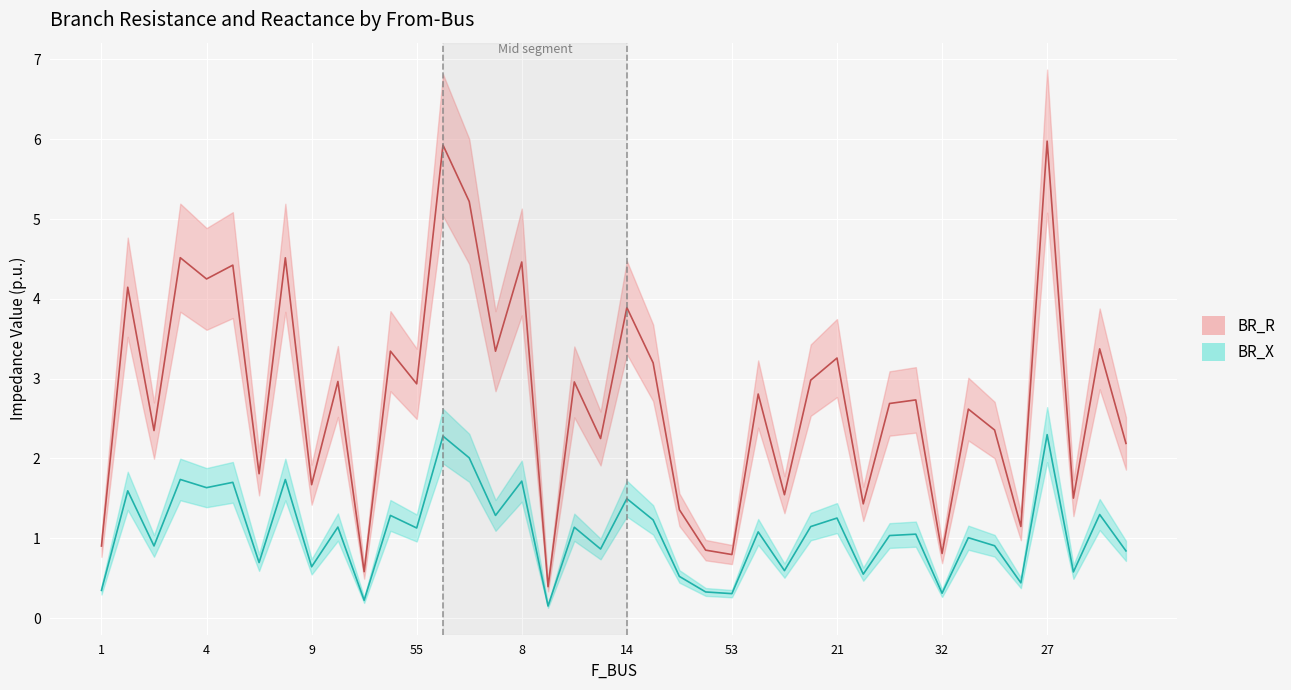

How many interior local peaks does the BR_R series have?

16